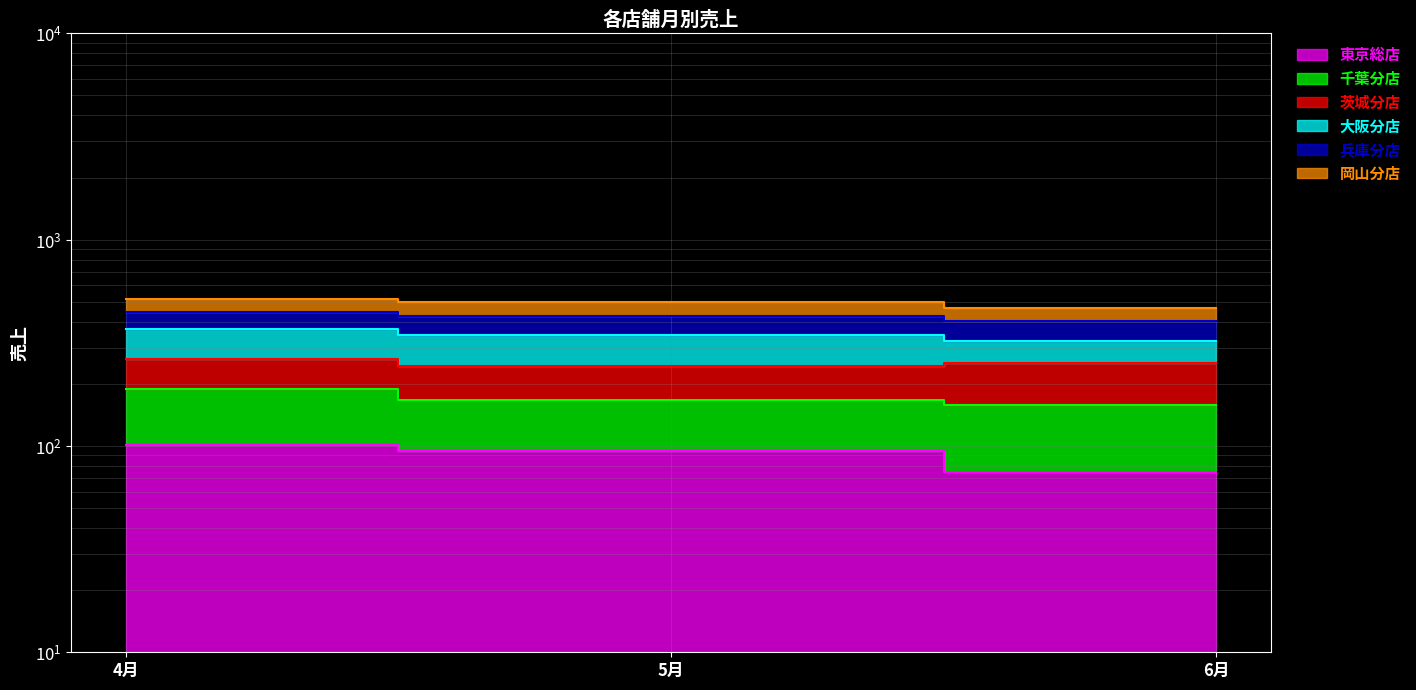

At which label does 東京総店 first exceed 95?

4月